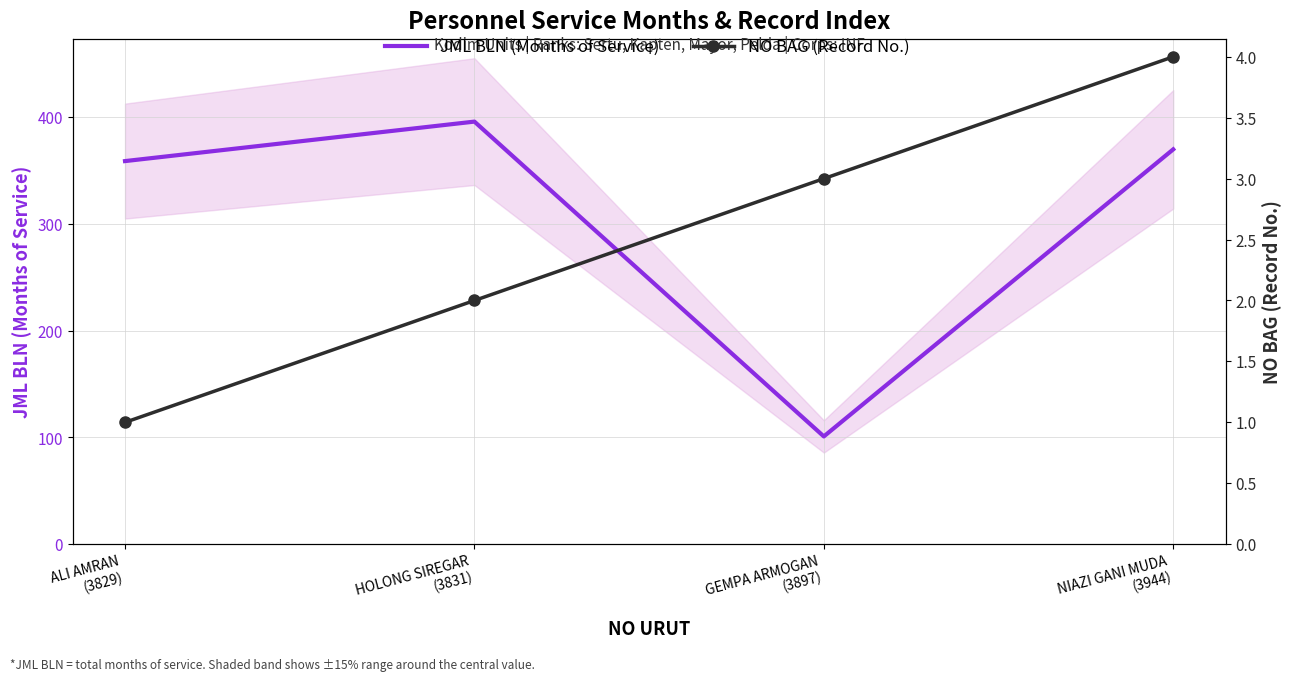

True or false: NO BAG (Record No.) and JML BLN (Months of Service) intersect in this chart.

False